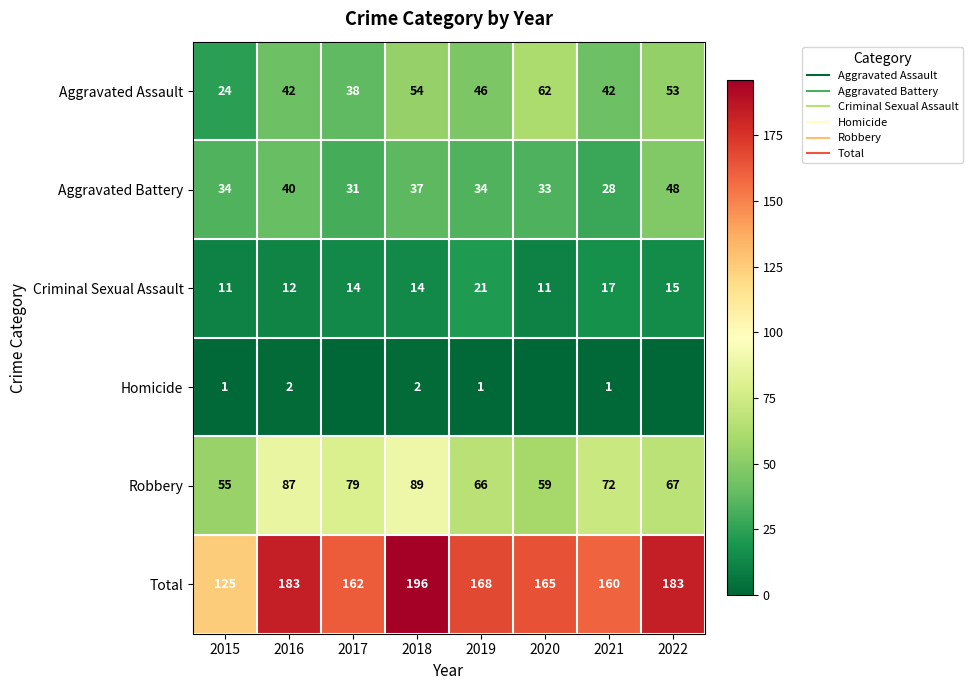

At 2020, list the series in order from smallest to largest.

Homicide, Criminal Sexual Assault, Aggravated Battery, Robbery, Aggravated Assault, Total